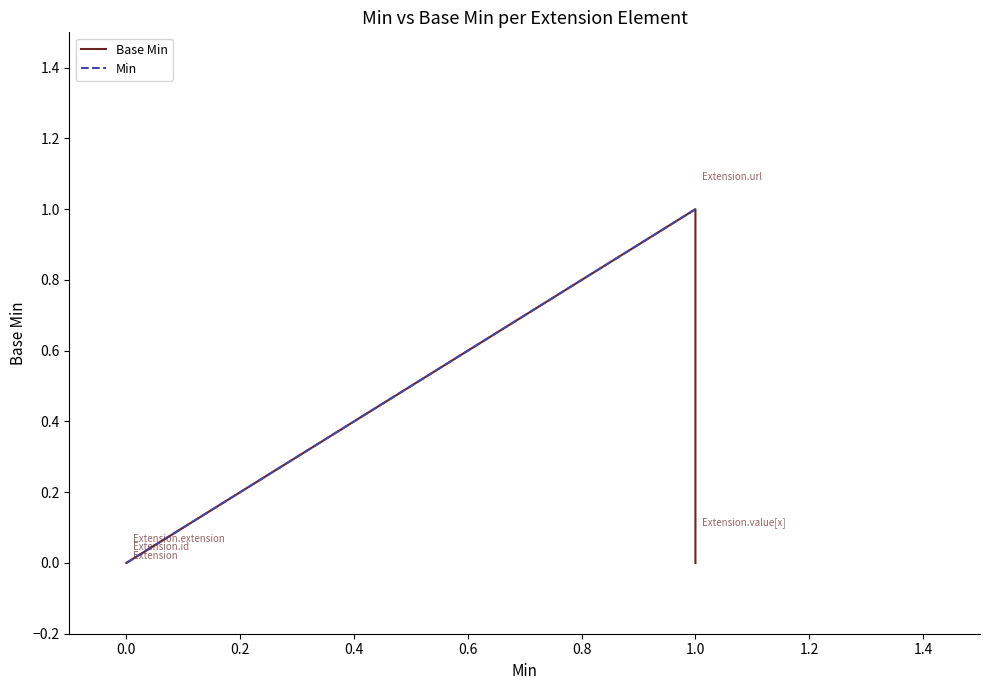

What is the value of the Base Min point at the 4th from the left?

1